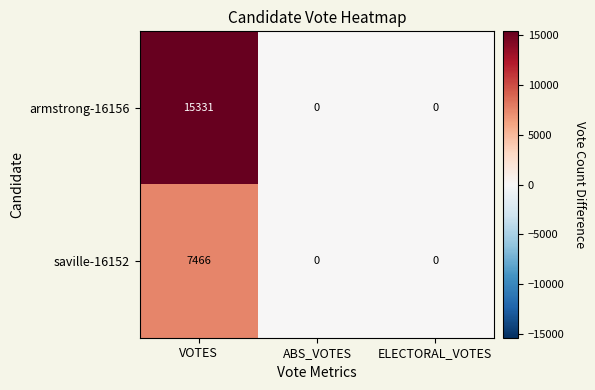

Reading left to right, what are all the values shown in this chart?

armstrong-16156: VOTES=15331	ABS_VOTES=0	ELECTORAL_VOTES=0
saville-16152: VOTES=7466	ABS_VOTES=0	ELECTORAL_VOTES=0